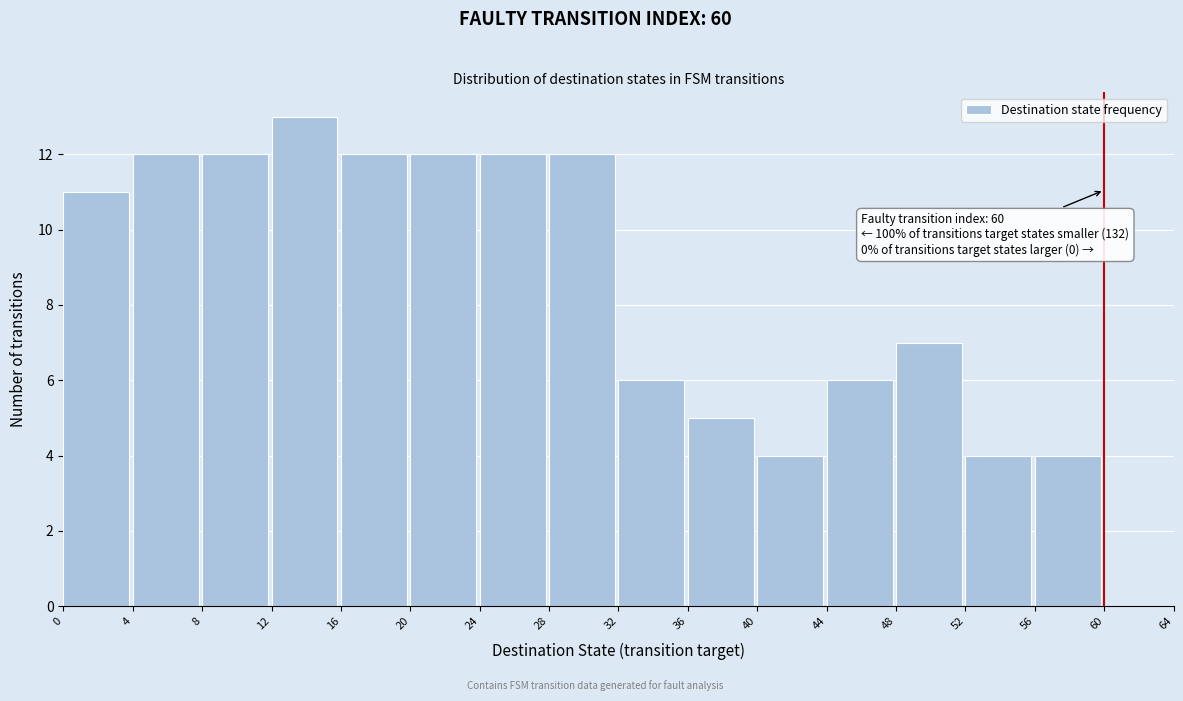

Over which range of the x-axis is the bar tallest?

12 to 16